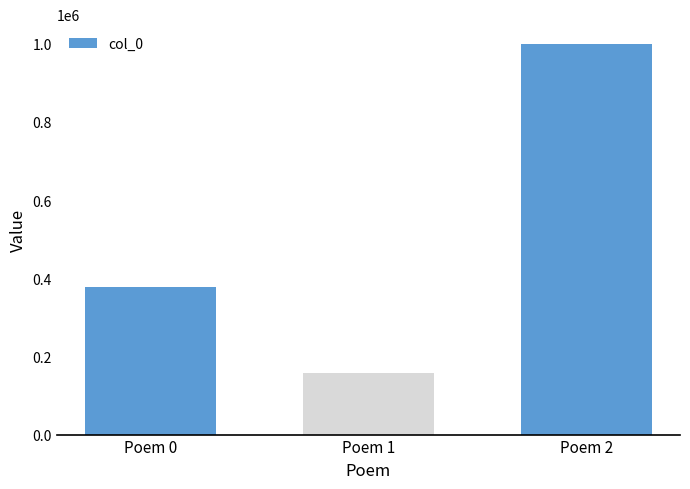

Between Poem 2 and Poem 1, which is larger?

Poem 2